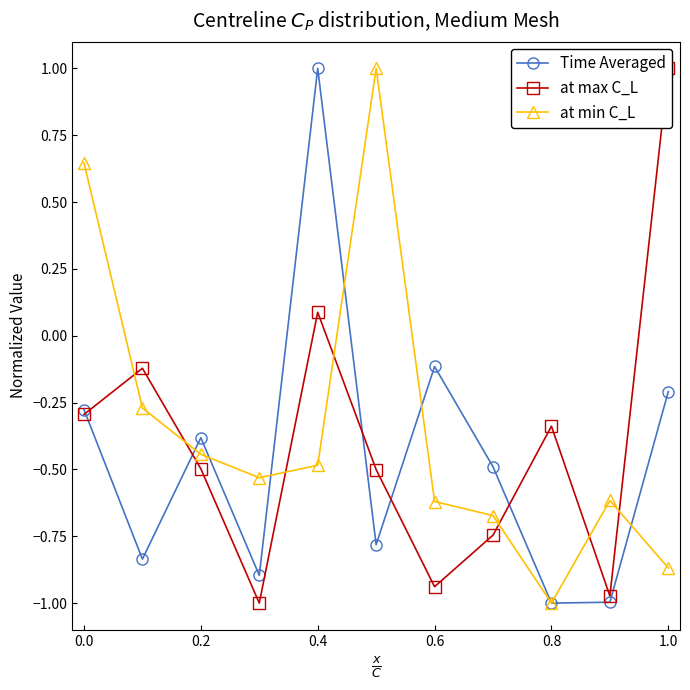

What is the maximum value for at min C_L?

1.0